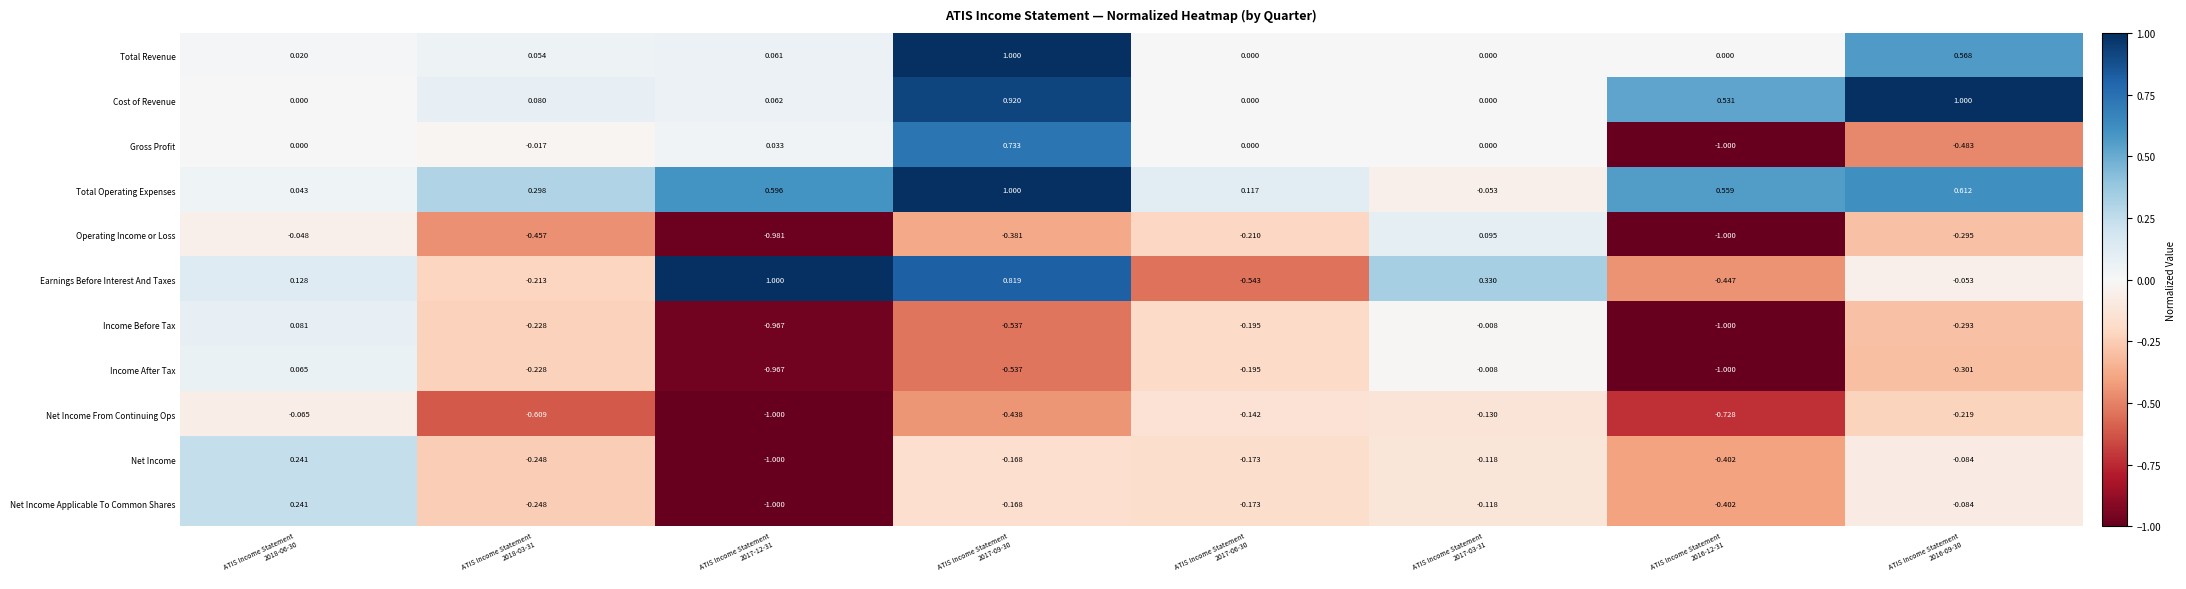

Which series has the widest spread of values?

Gross Profit